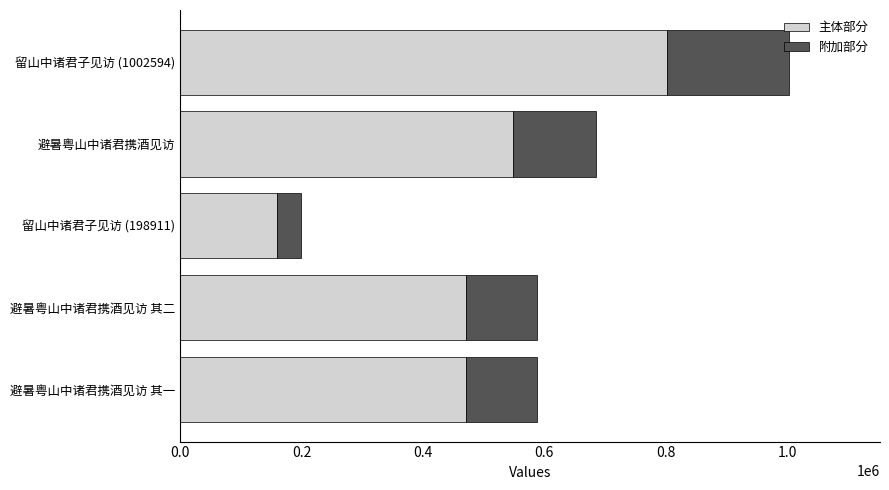

Which category has the lowest value in the 主体部分 series?

留山中诸君子见访 (198911)